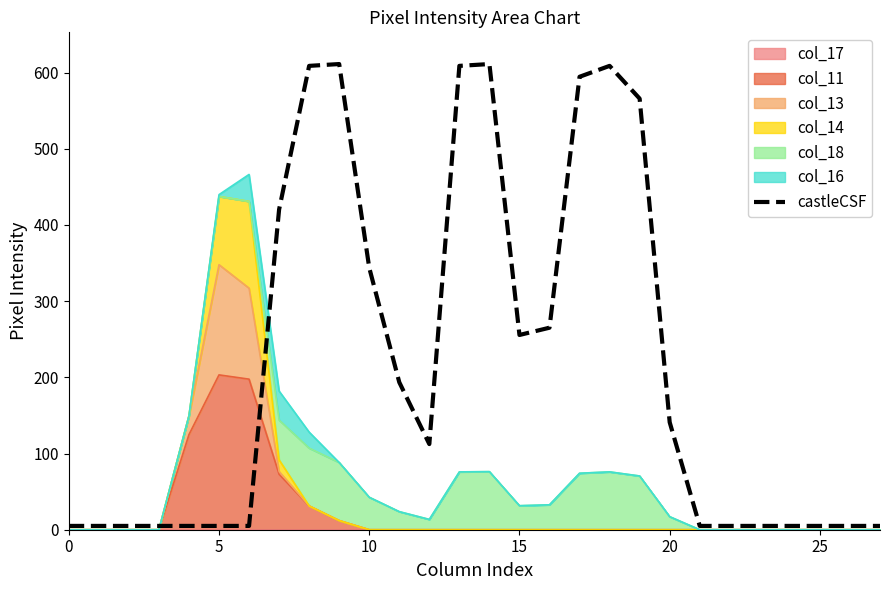

At which category does the chart reach its peak across all series?

9